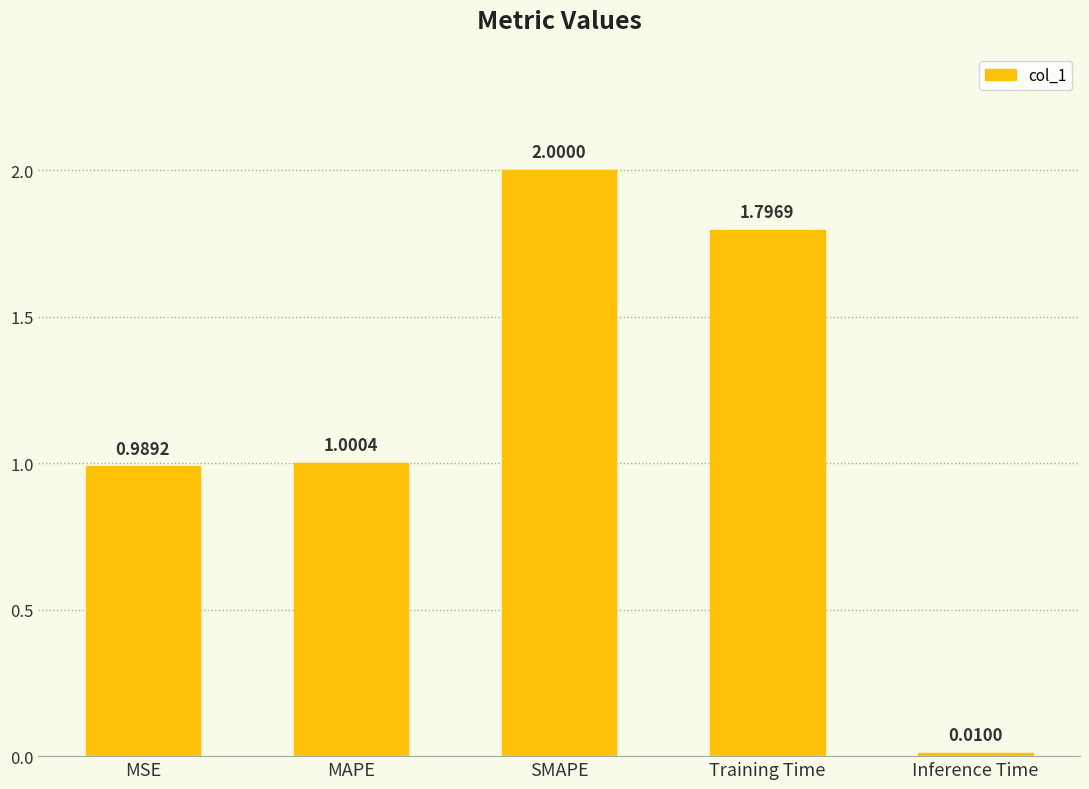

What is the difference between the values at Inference Time and SMAPE?

2.0